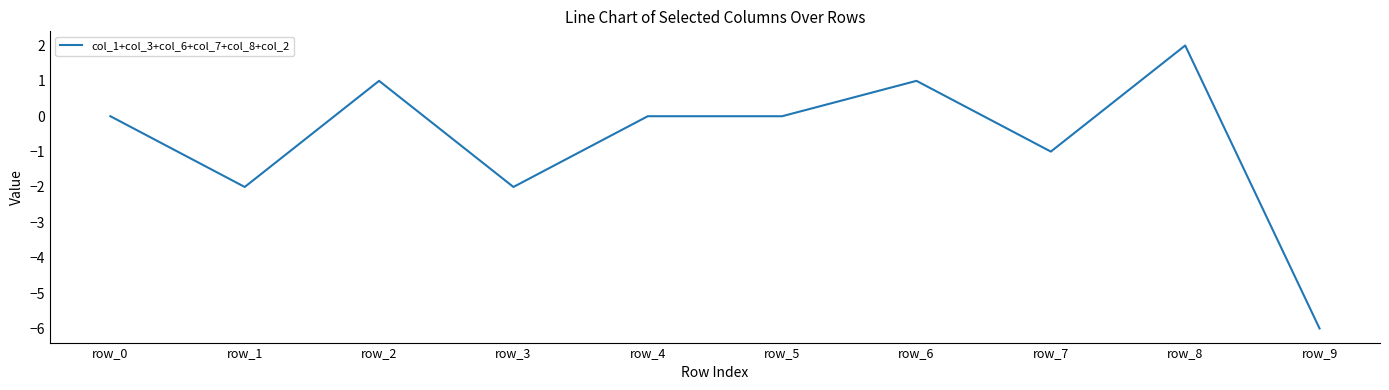

The value at row_8 is 3. True or false?

False